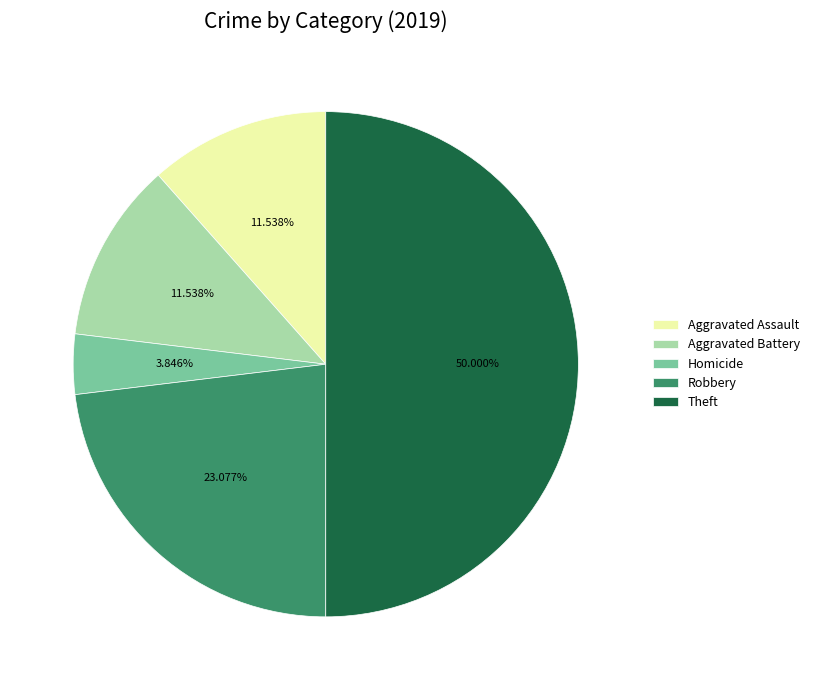

How many slices are in this pie chart?

5